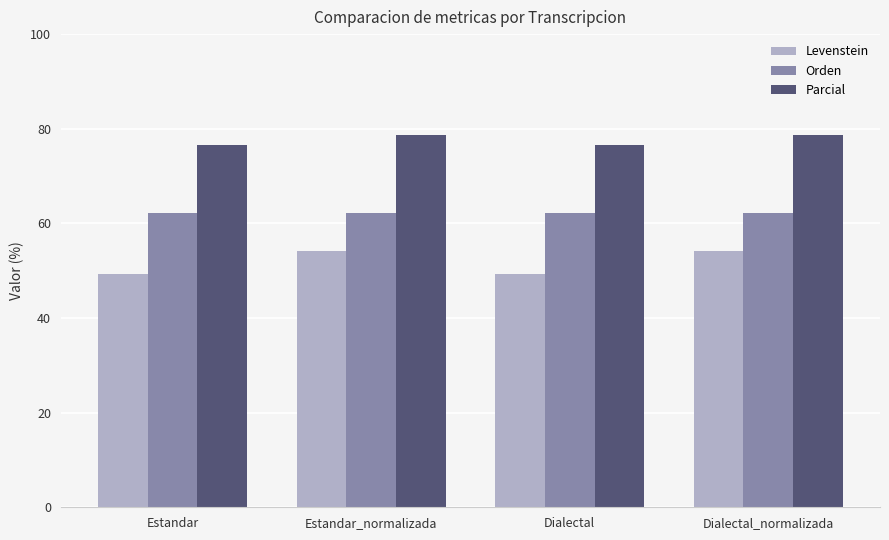

What is the average value of the Orden series?

62.3